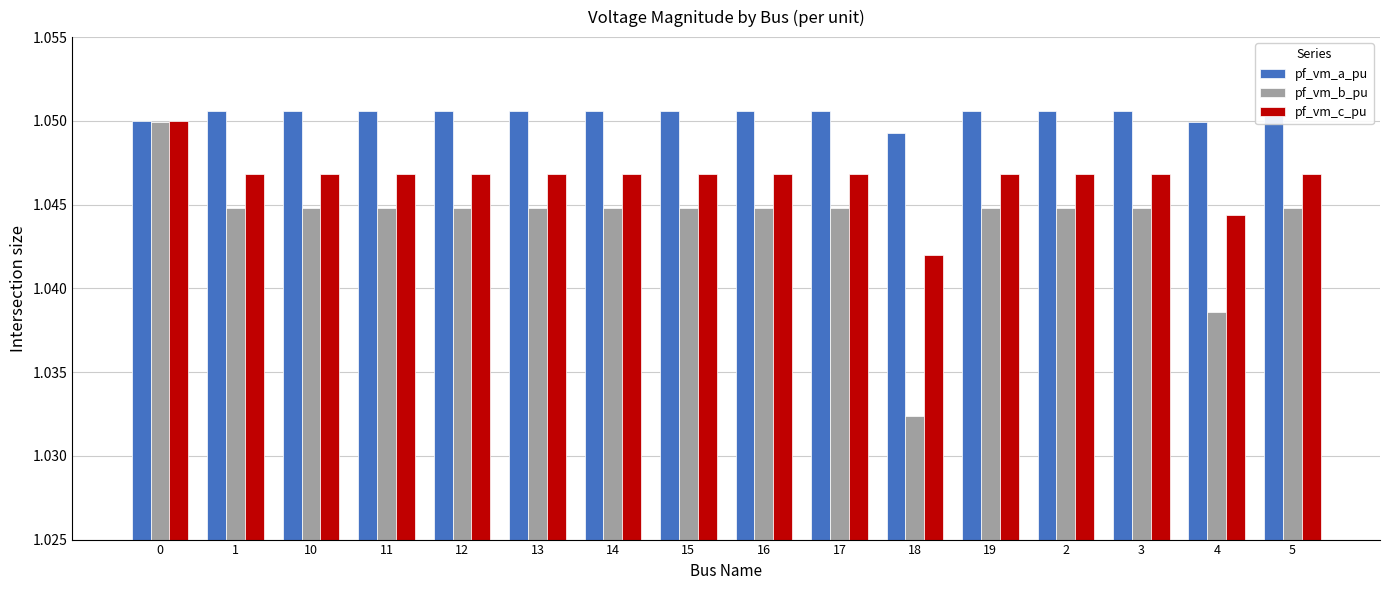

At which label does pf_vm_a_pu reach its minimum?

18